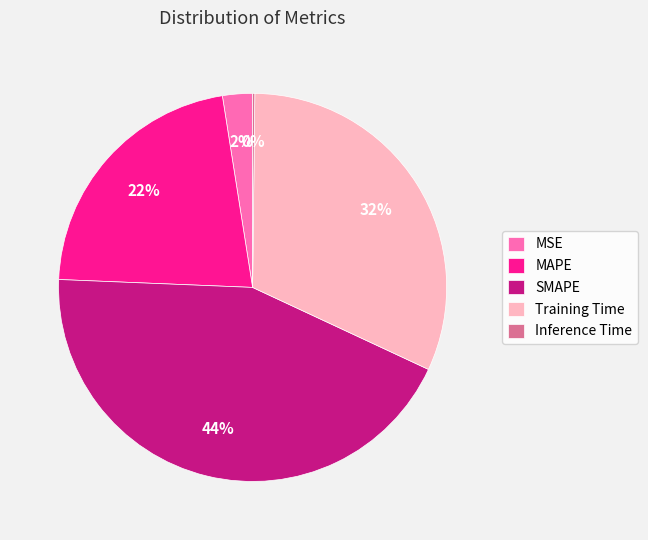

Which category has the biggest portion of the pie?

SMAPE